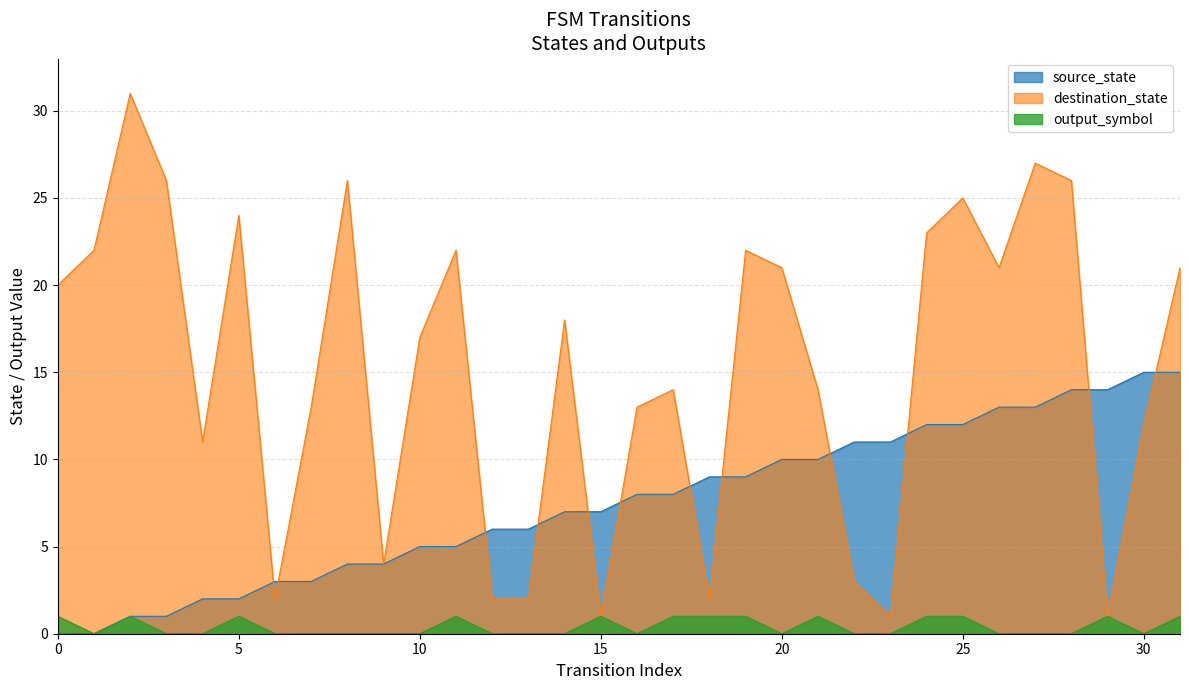

True or false: destination_state has more than 1 interior local peaks.

True